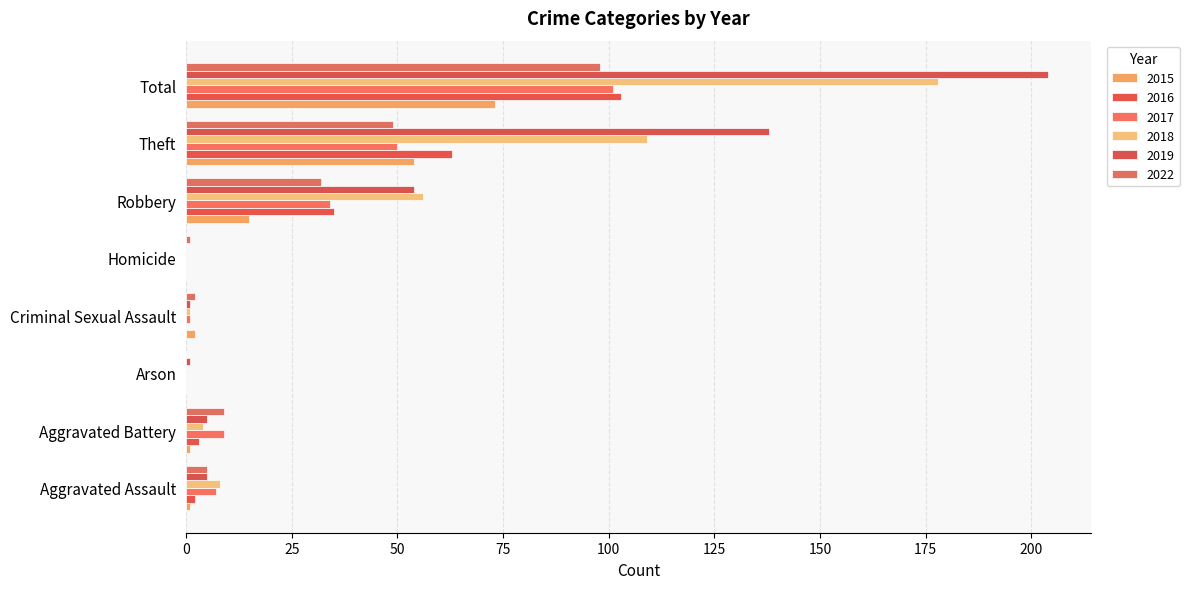

Count the number of data series in this chart.

6